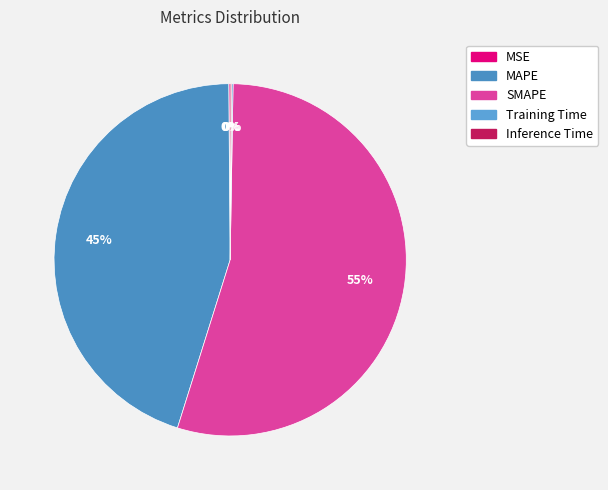

How many segments does this pie chart have?

5